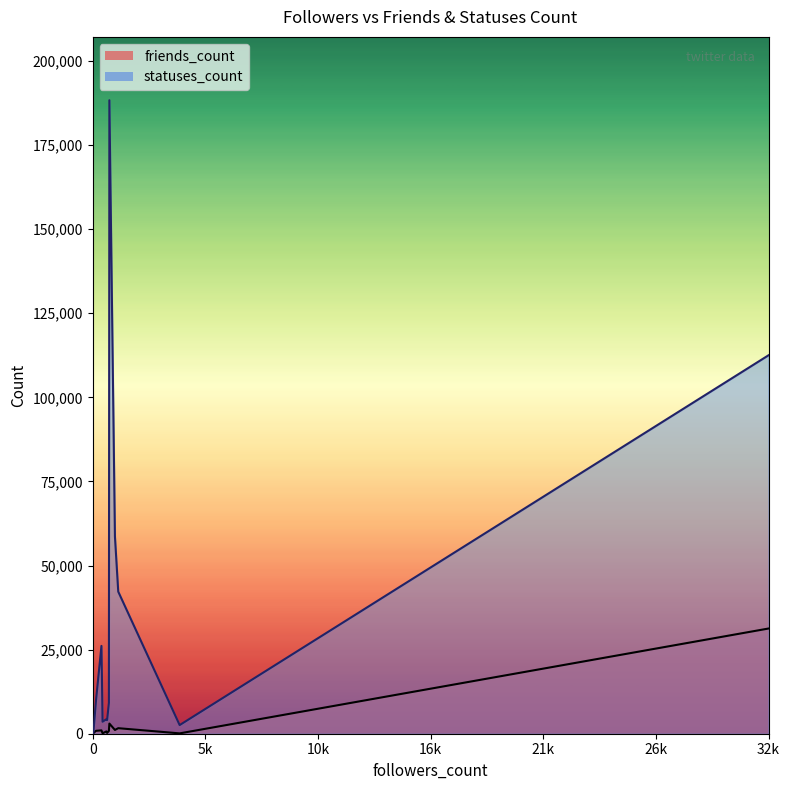

In friends_count, how many points are lower than both neighbors (excluding endpoints)?

5